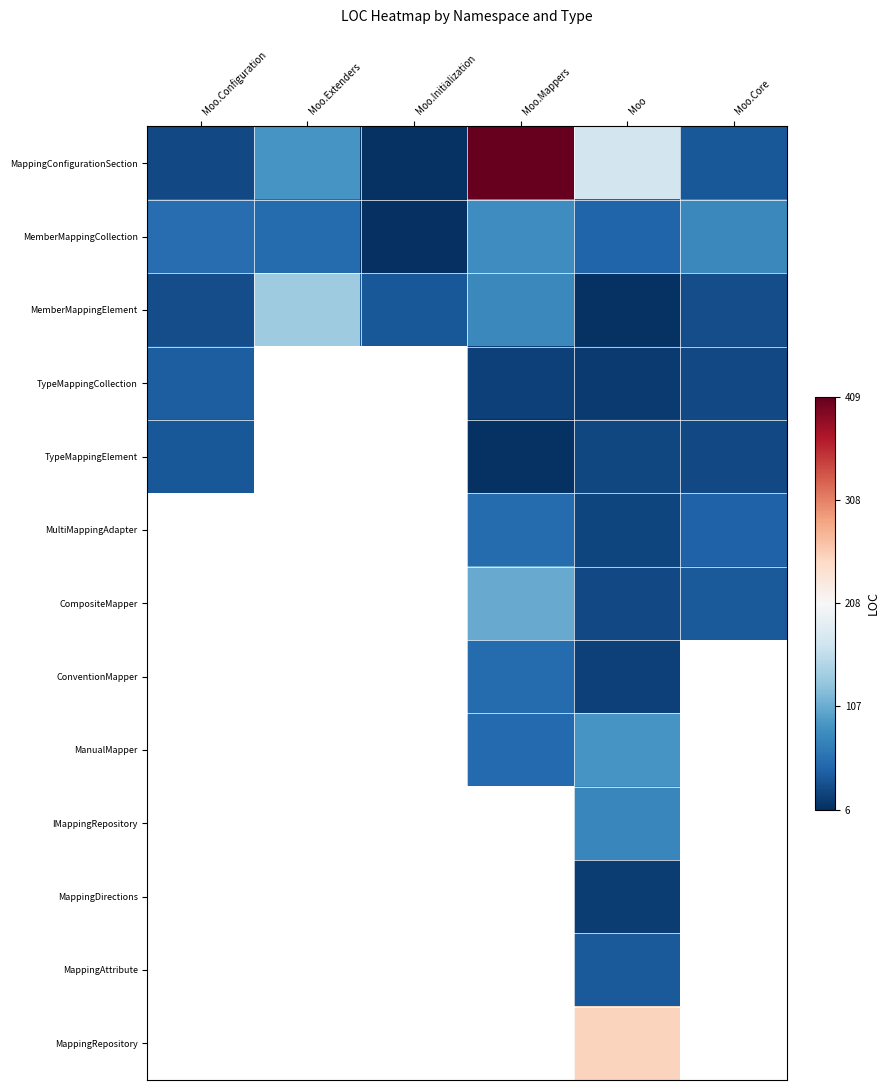

Which series has the largest total across all categories?

MappingConfigurationSection